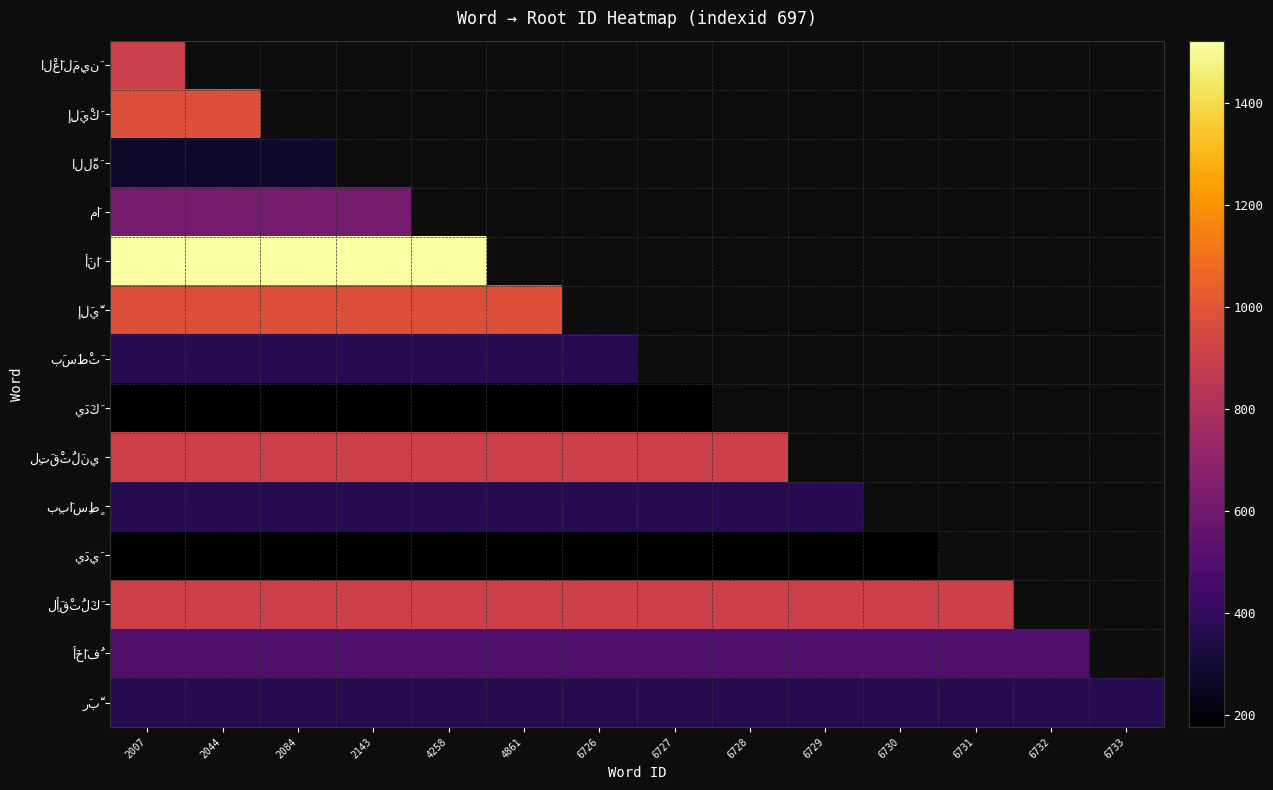

Rank the series by their maximum value, from lowest to highest.

يَدَكَ, يَدِيَ, اللَّهَ, رَبَّ, بَسَطْتَ, بِبَاسِطٍ, أَخَافُ, مَا, الْعَالَمِينَ, لِتَقْتُلَنِي, لِأَقْتُلَكَ, إِلَيْكَ, إِلَيَّ, أَنَا